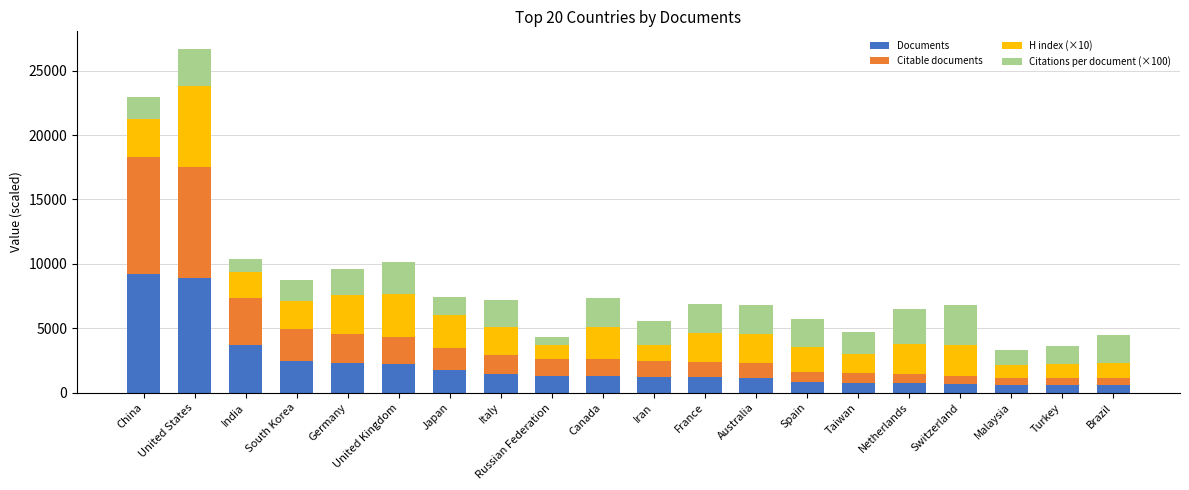

What is the difference between the maximum and second lowest values in the Documents series?

8616